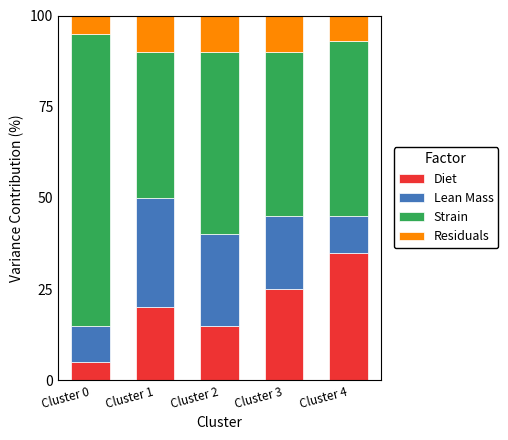

What is the maximum value for Diet?

35